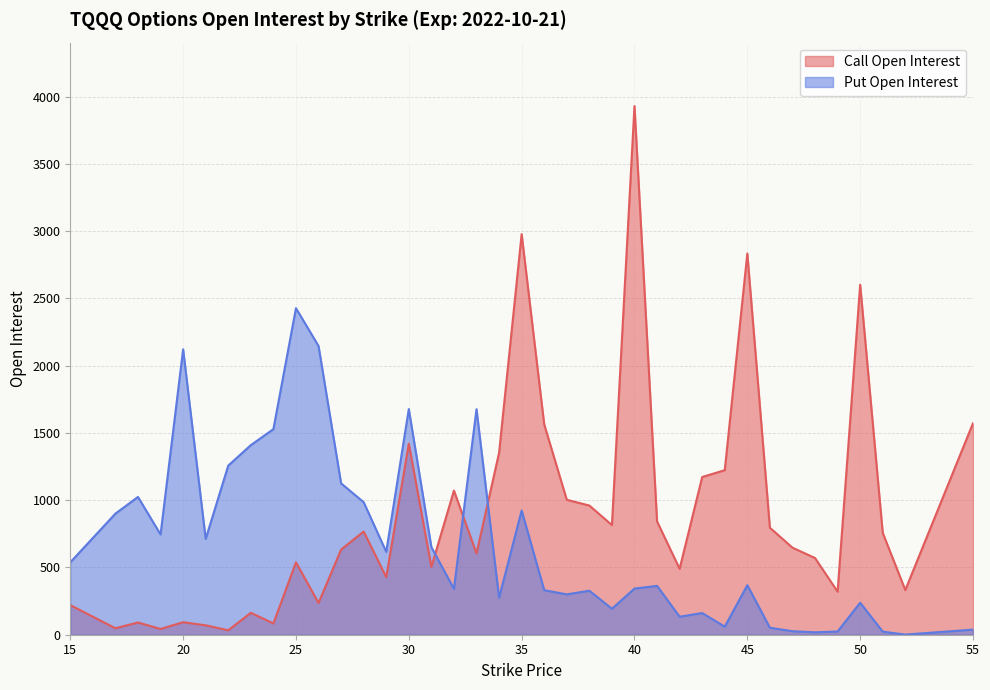

At how many categories does at least one series exceed 3323?

1